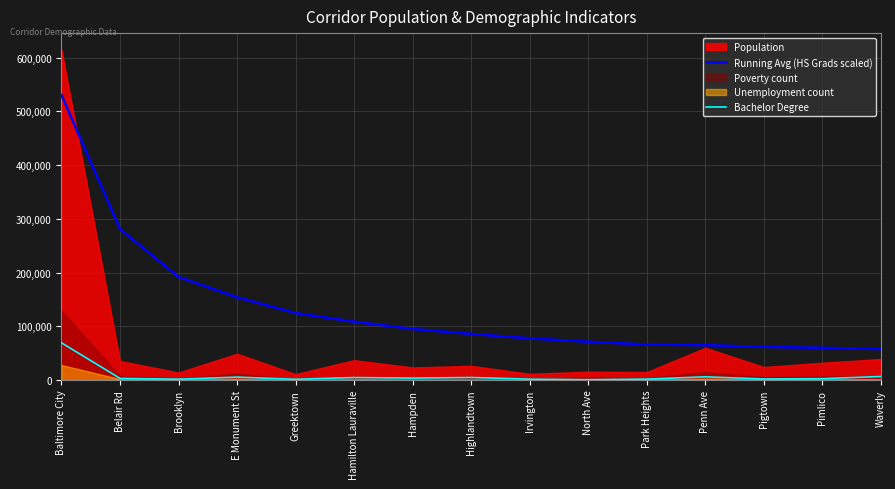

True or false: Running Avg (HS Grads scaled) and Bachelor Degree intersect in this chart.

False